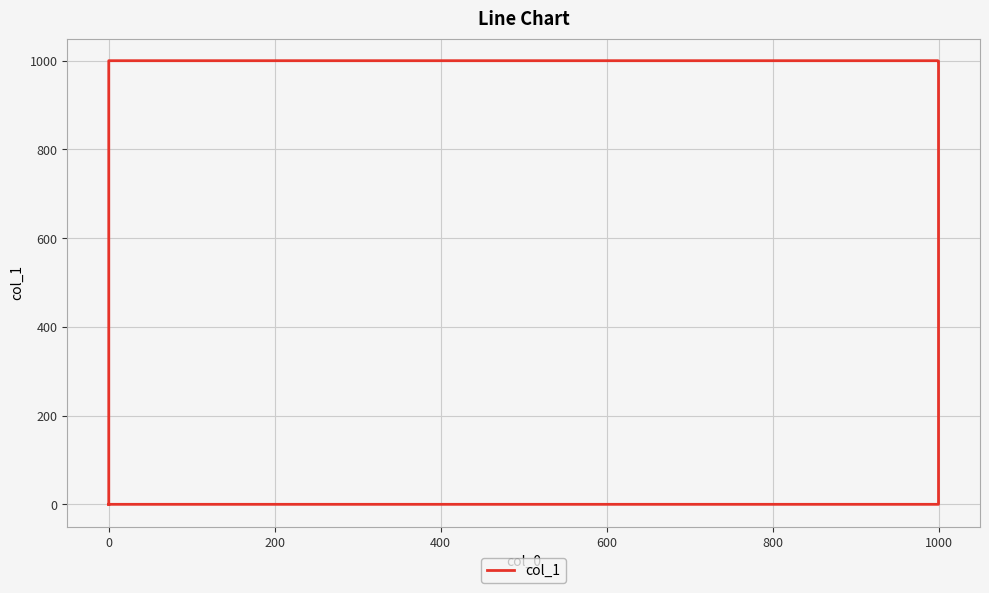

Which has a higher value, 400 or 800?

400